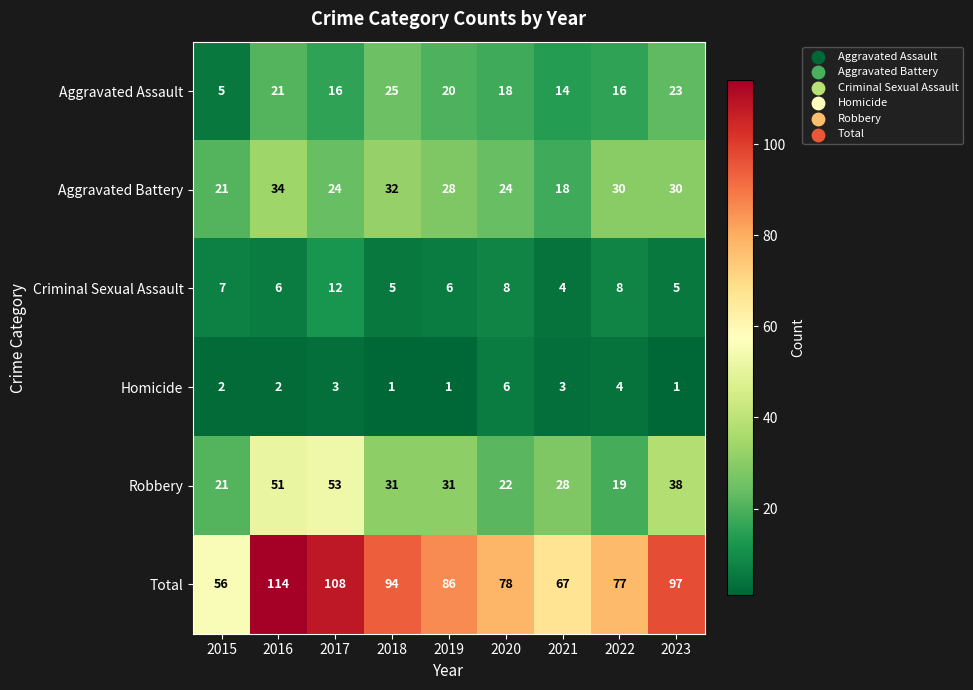

Which series changed the most between 2020 and 2021?

Total